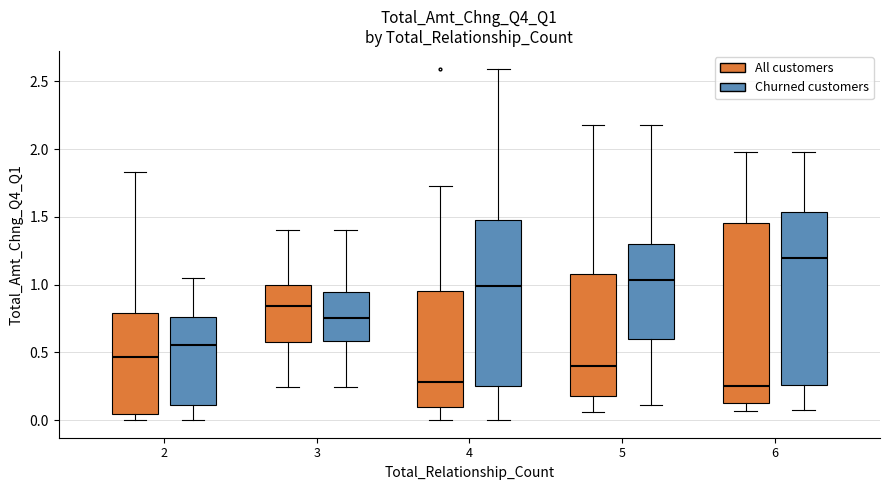

Where does the upper whisker of the box for 3 (All customers) end on the y-axis? The values are not printed on the chart, so give them approximately, as read against the axis.

1.40